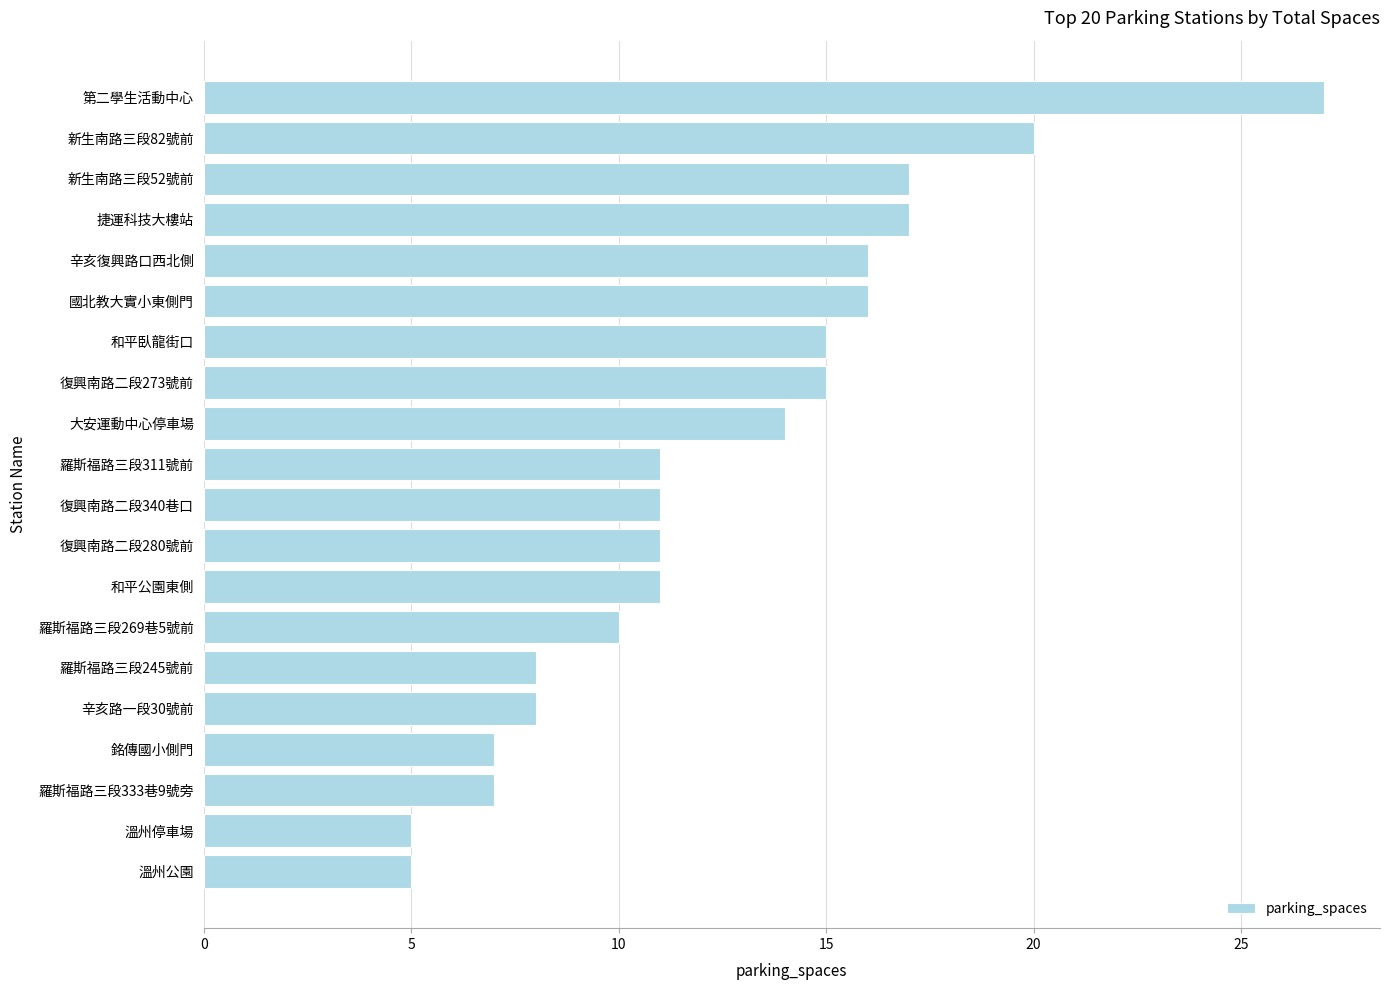

What value does the data have at 溫州公園?

5